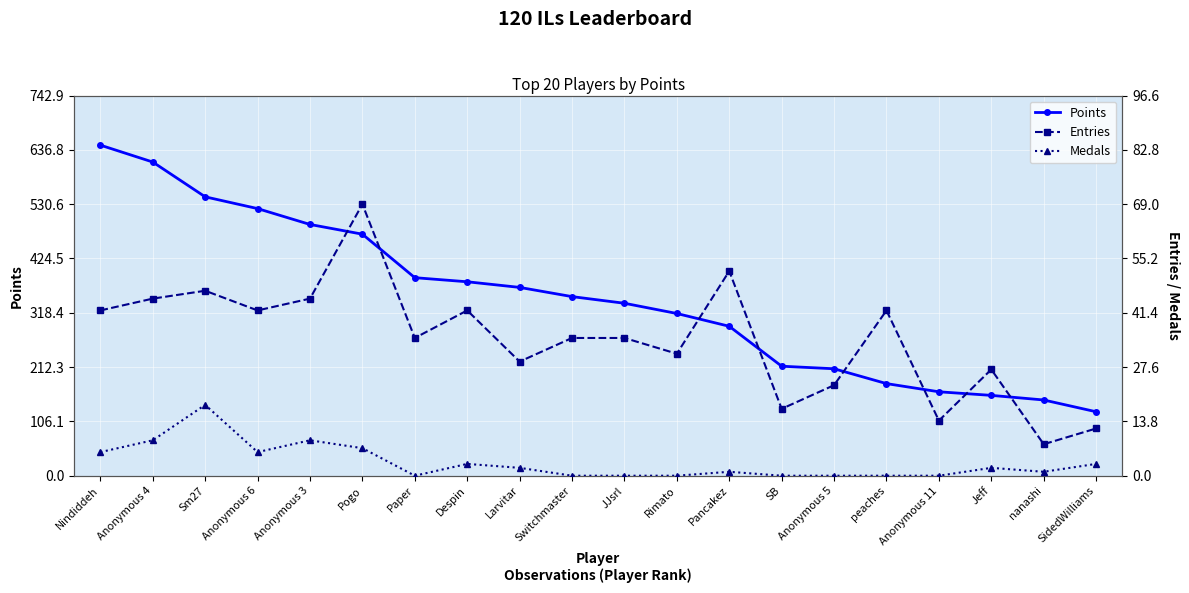

The Points series shows 545 at Sm27. True or false?

True